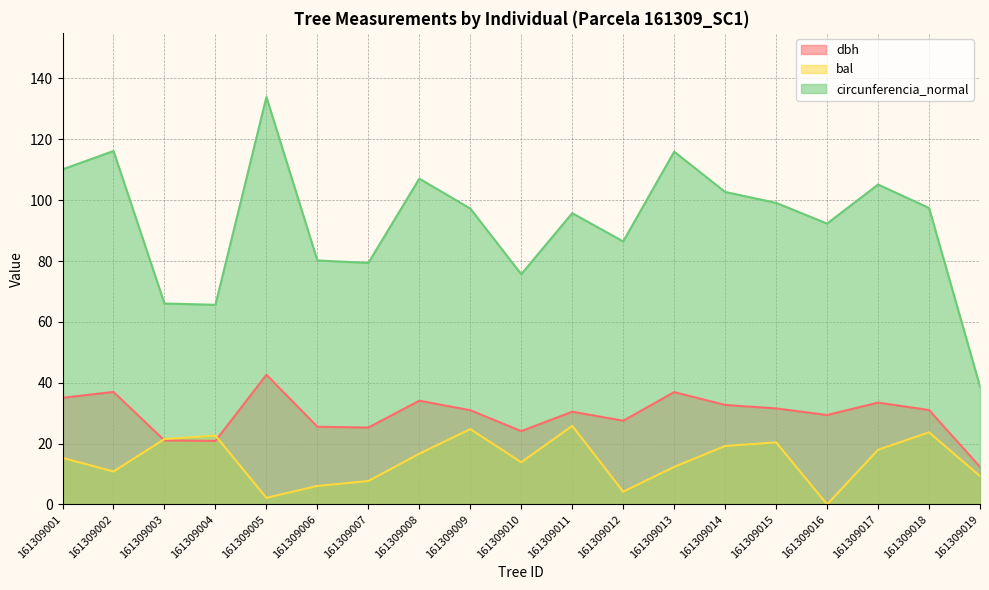

What is the value of the circunferencia_normal point at the 2nd from the left?

116.2